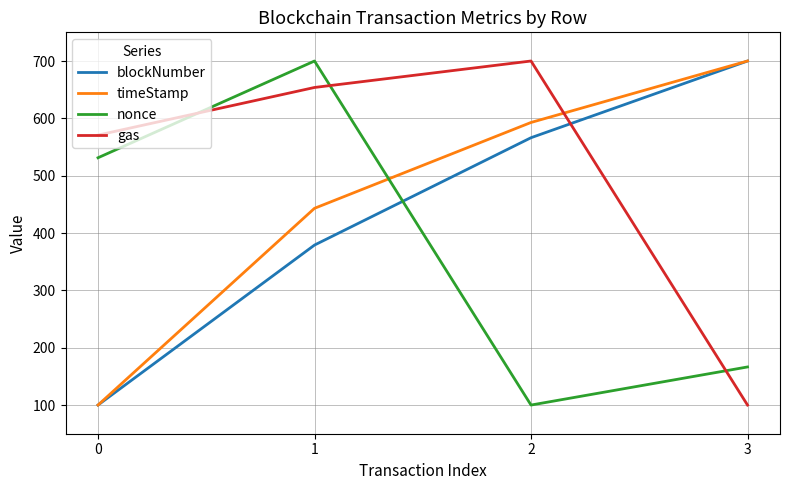

What are all the series names shown in the legend?

blockNumber, timeStamp, nonce, gas